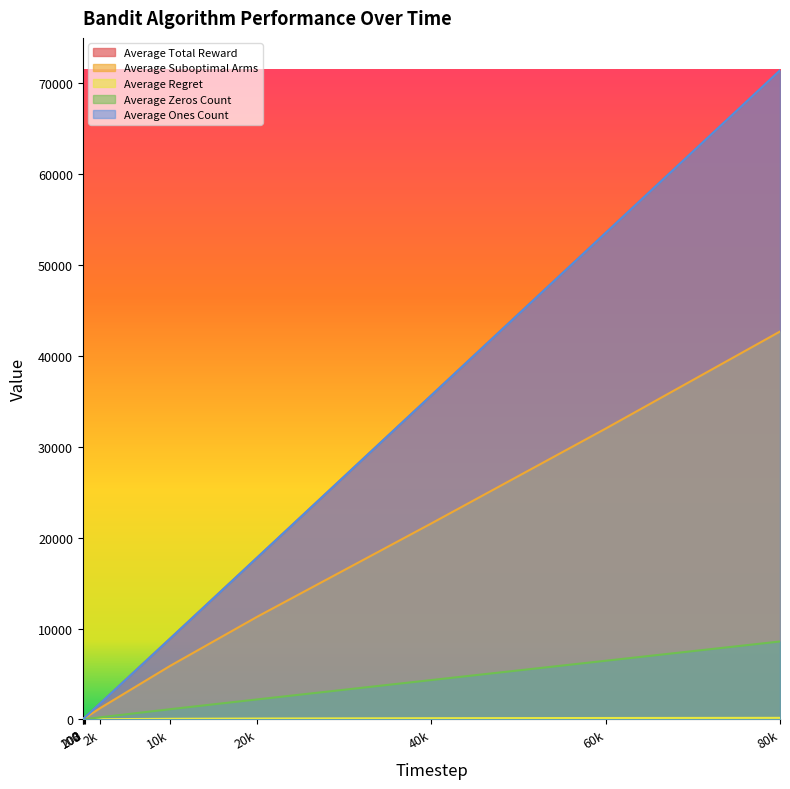

At which category is the sum across all series the highest?

80k